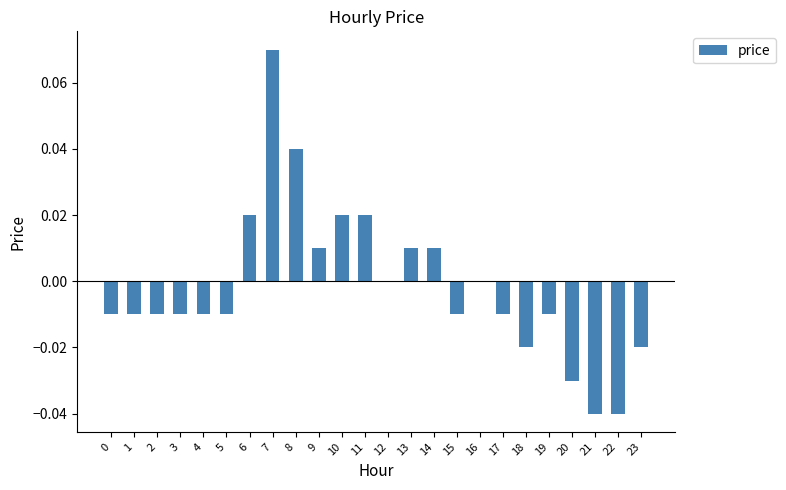

Count the number of categories in the chart.

24